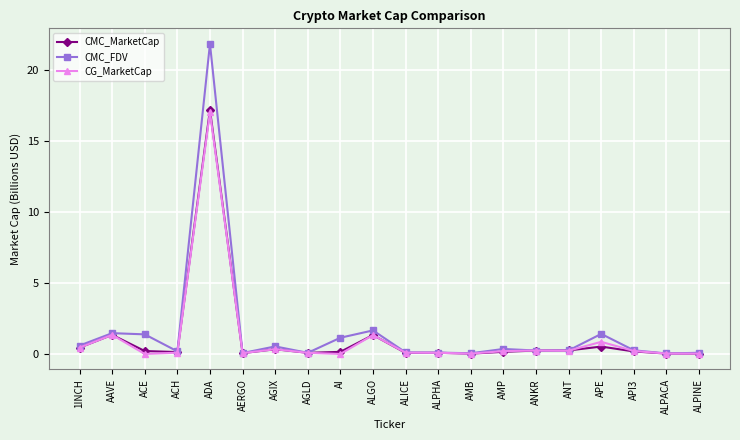

True or false: CG_MarketCap has a value of 0.2 at ANT.

True